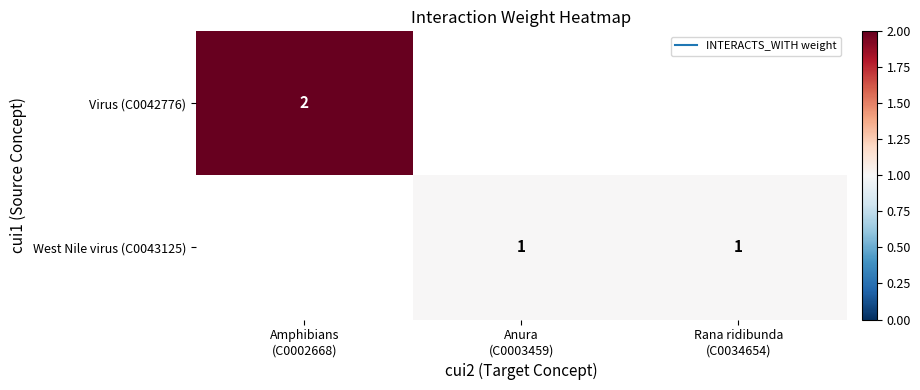

True or false: West Nile virus (C0043125) has a value of 1.0 at Anura (C0003459).

True